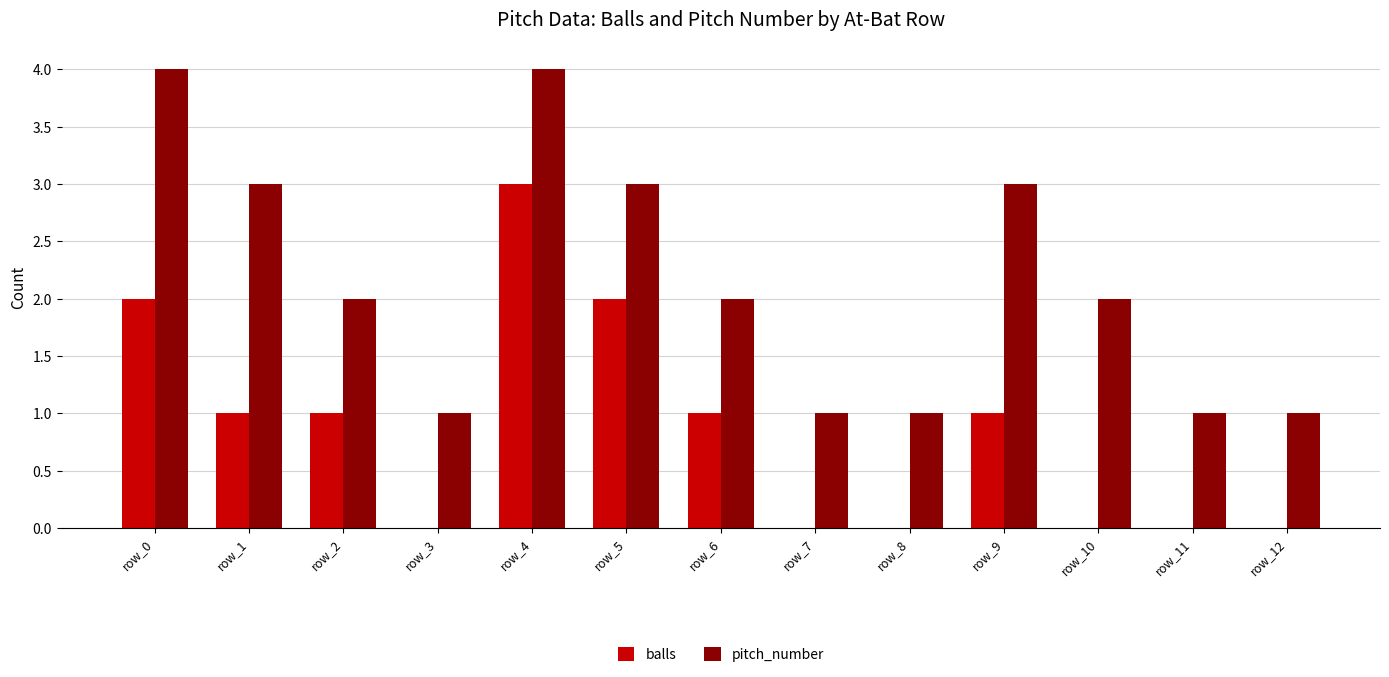

What is the sum of all balls values?

11